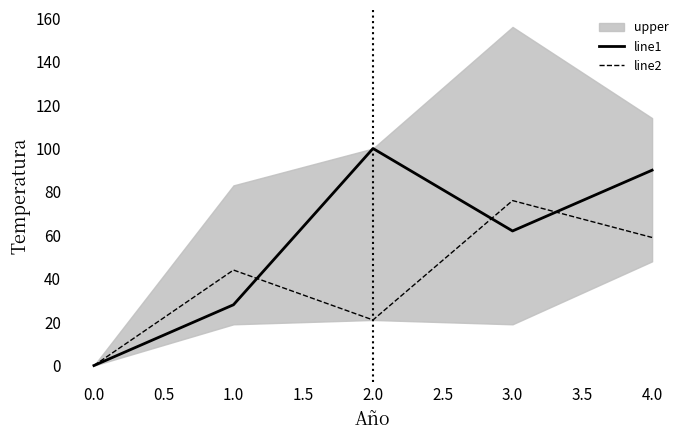

Reading left to right, list all the values displayed in this chart.

line1: 0	28	100	62	90
line2: 0	44	21	76	59